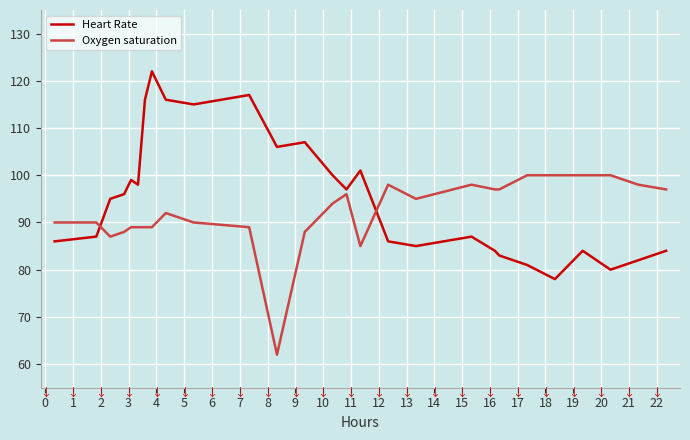

How many categories are shown in the chart?

27